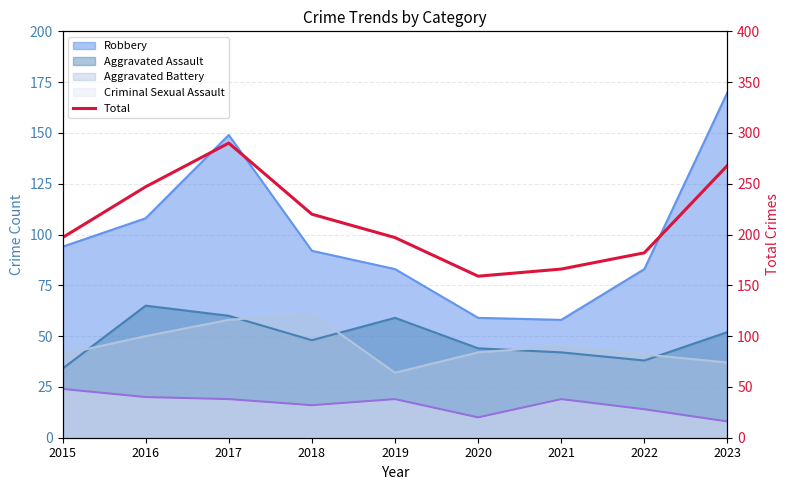

Reading left to right, extract all data points from this chart.

2015=197	2016=247	2017=290	2018=220	2019=197	2020=159	2021=166	2022=182	2023=268